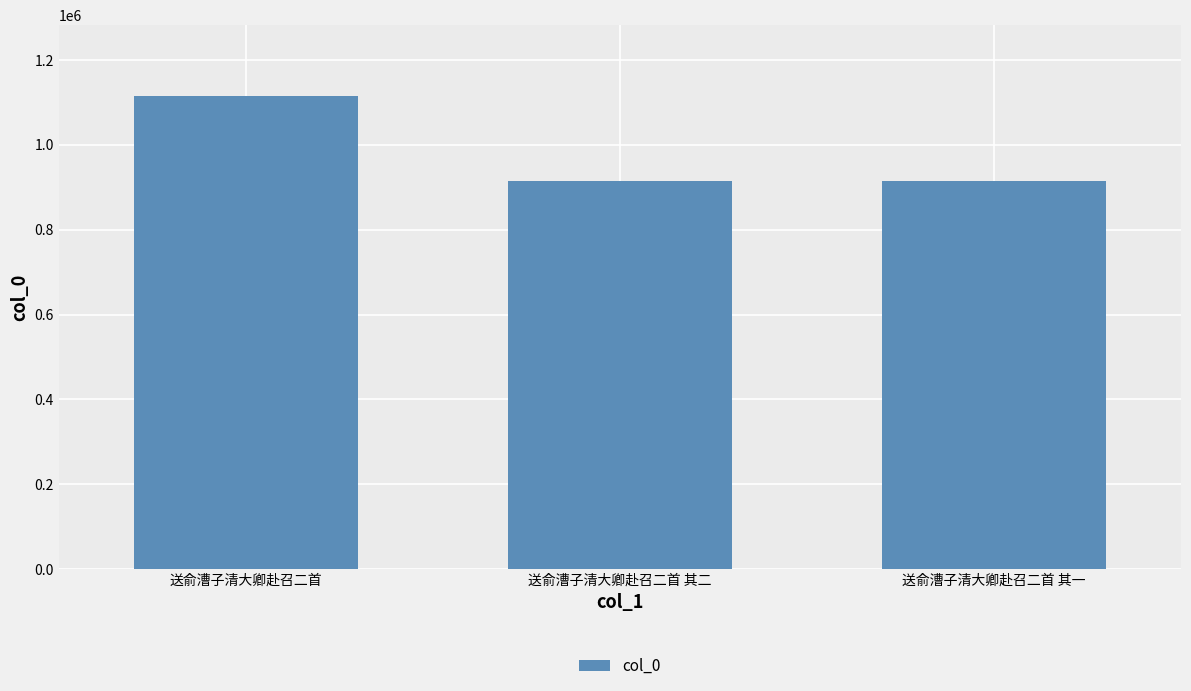

Approximately how many times larger is the value at 送俞漕子清大卿赴召二首 其一 compared to 送俞漕子清大卿赴召二首 其二?

1.0